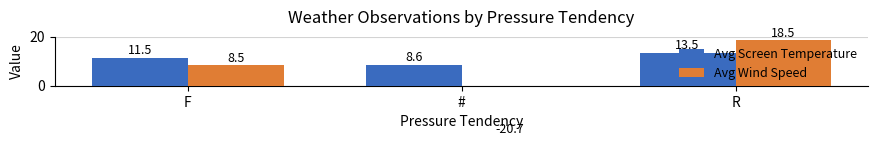

What is the label of the 1st bar from the right?

R